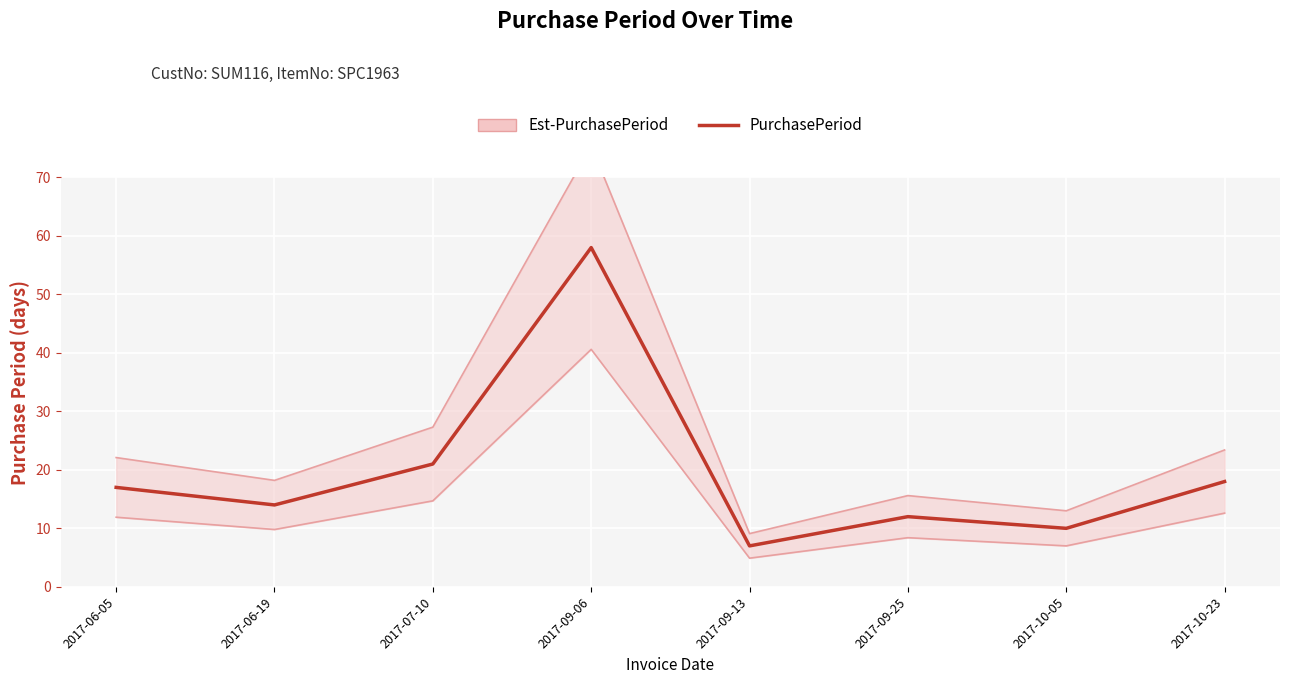

What is the ratio of the value at 2017-10-05 to the value at 2017-07-10?

0.5